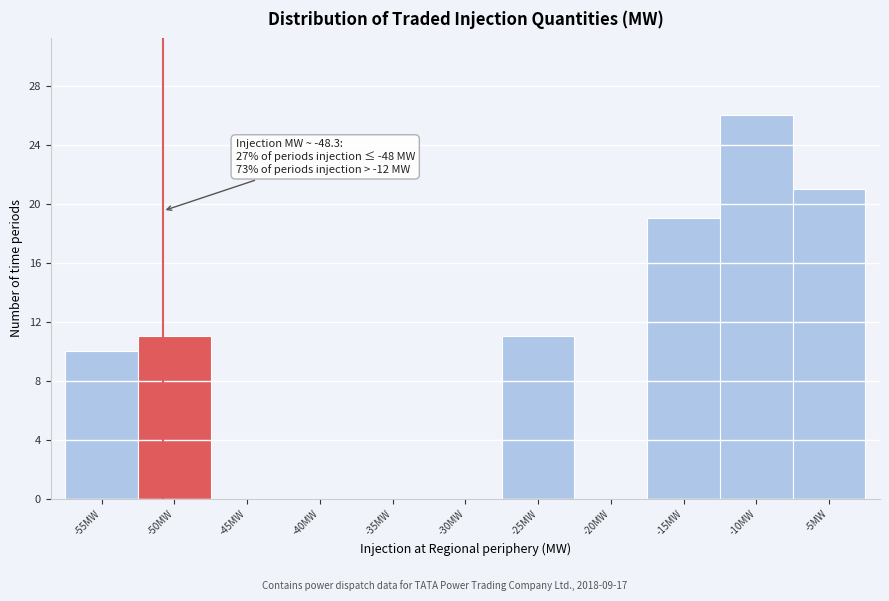

Reading right to left, what are all the values shown in this chart?

-5MW=21	-10MW=26	-15MW=19	-20MW=0	-25MW=11	-30MW=0	-35MW=0	-40MW=0	-45MW=0	-50MW=11	-55MW=10